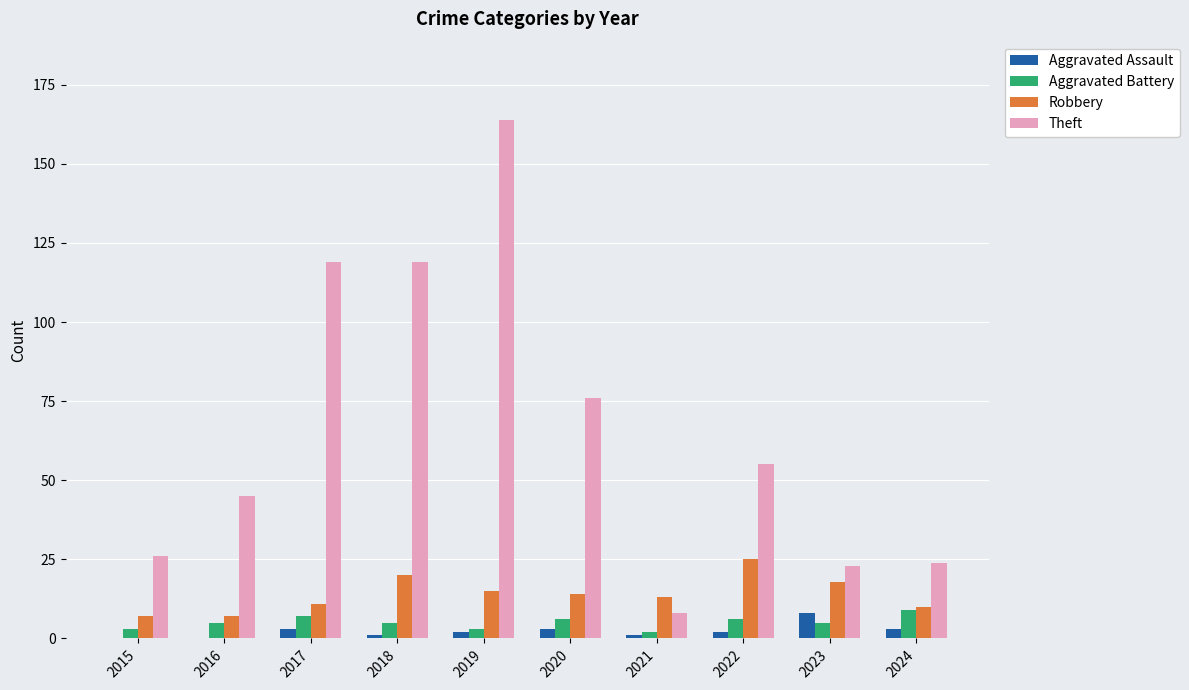

Between 2019 and 2023, which series saw the biggest shift?

Theft